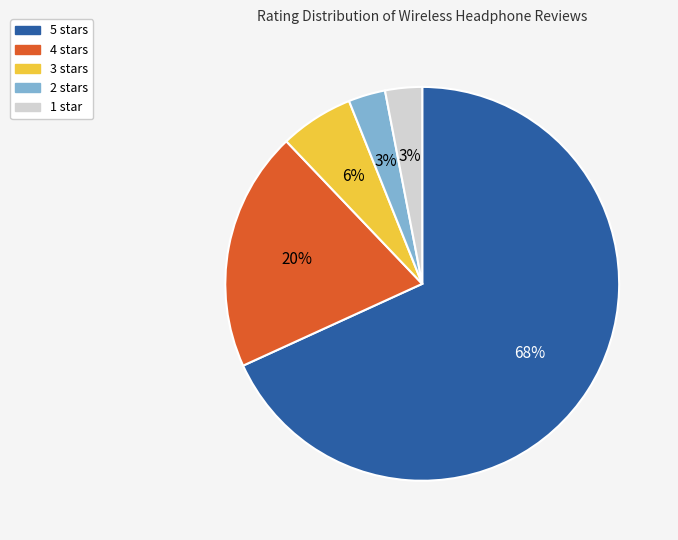

What is the majority slice?

5 stars